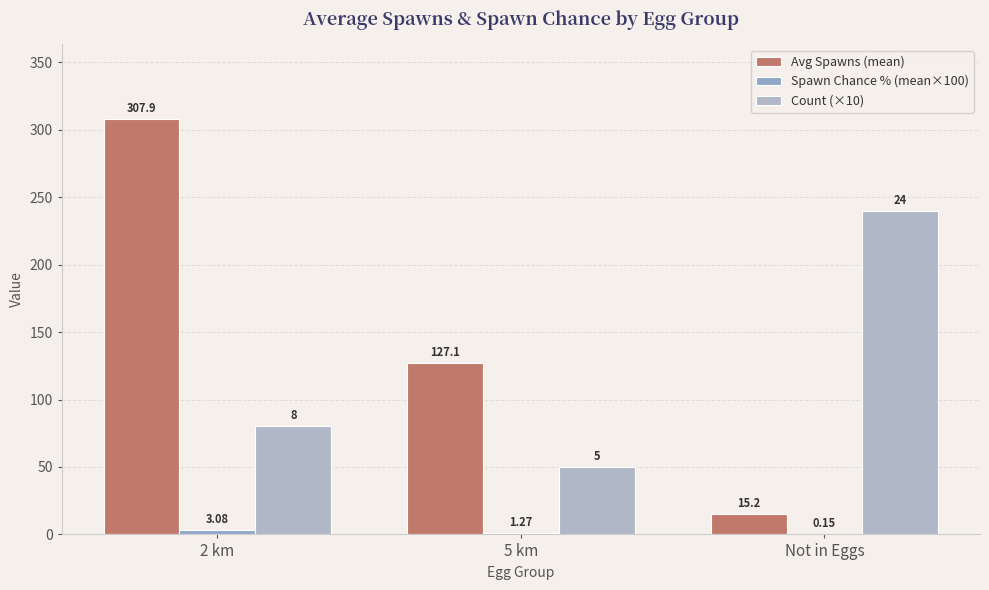

At which label does Avg Spawns (mean) first exceed 127?

2 km